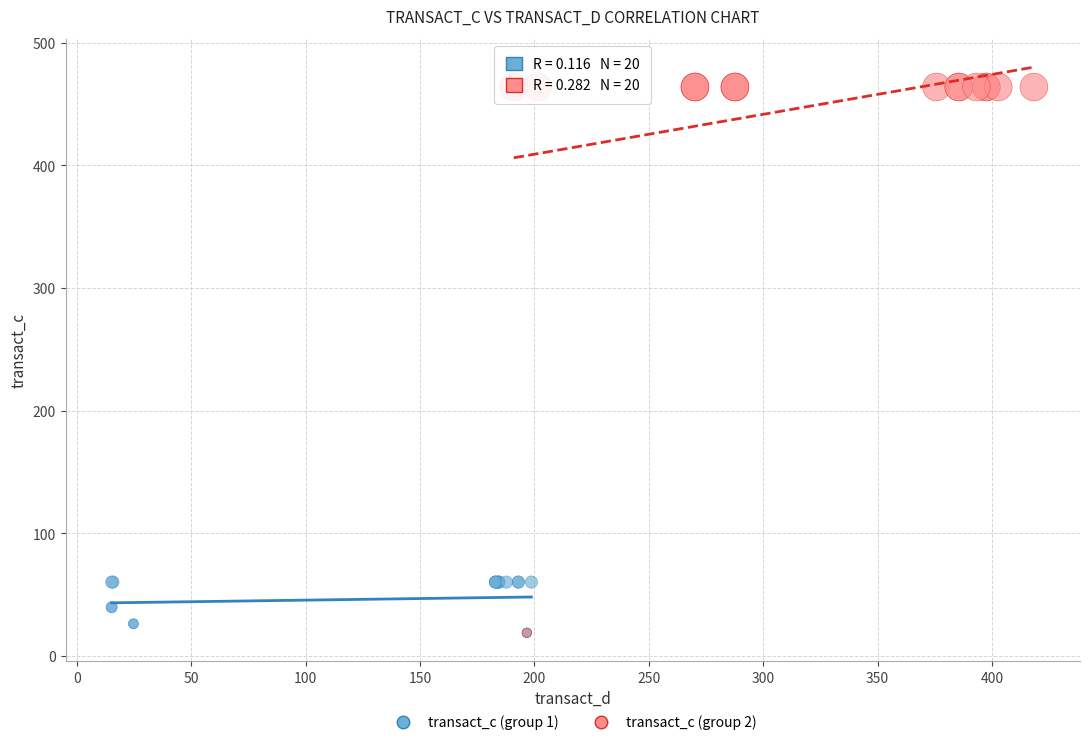

Which series reaches the maximum Y coordinate?

transact_c (group 2)